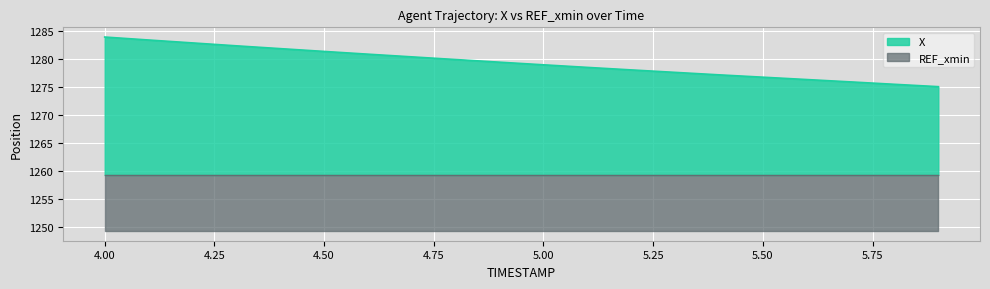

Which has a higher value, 4.0 or 4.4?

4.0